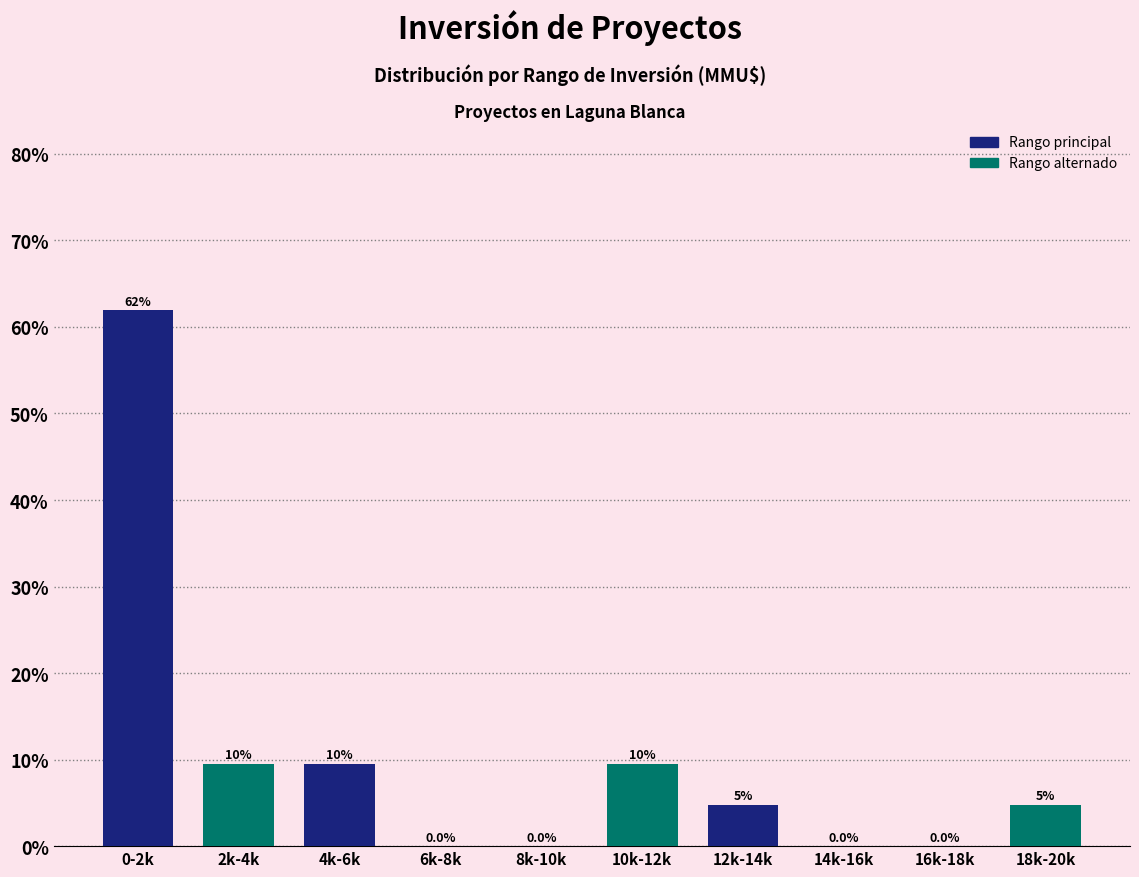

What is the greatest value displayed?

61.9